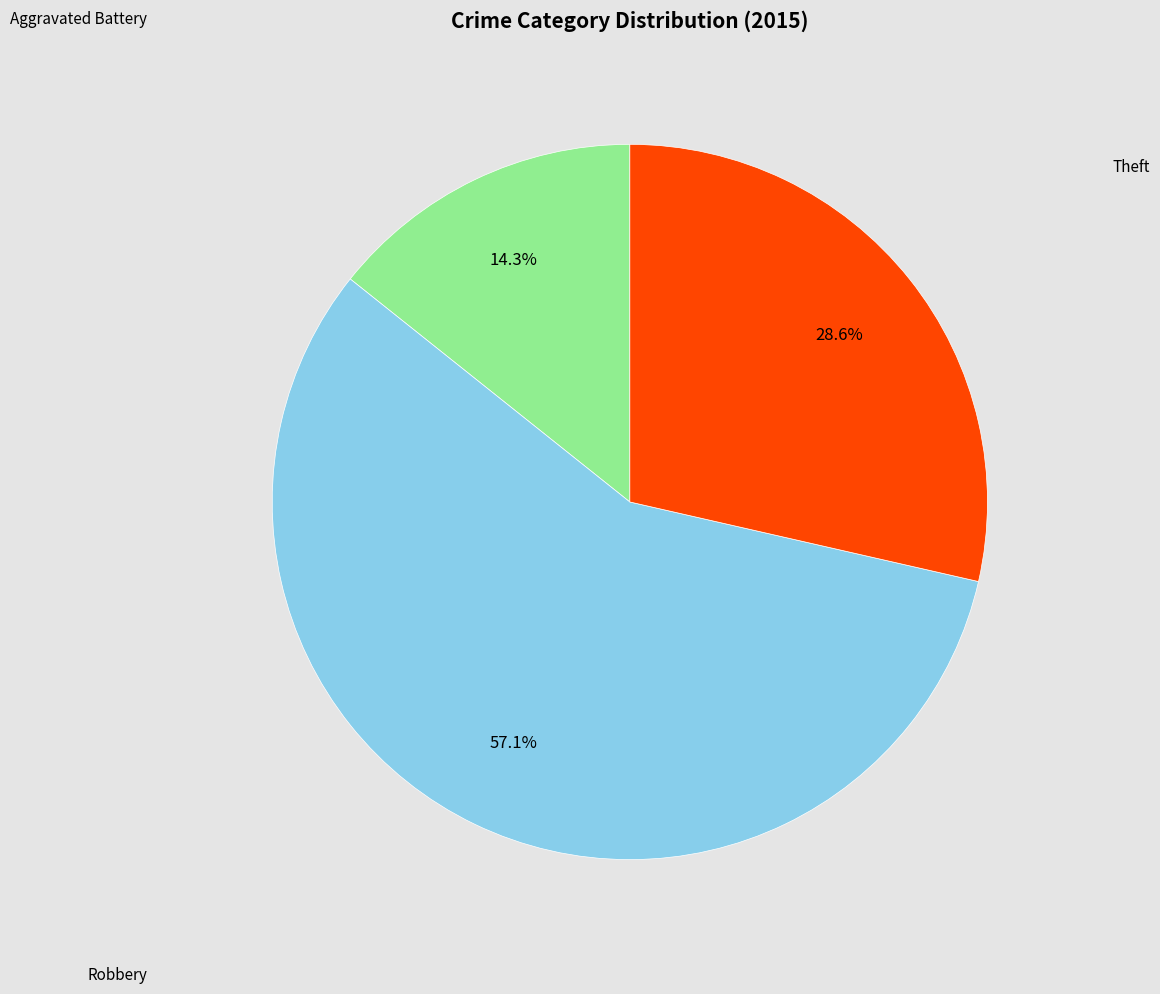

How many segments does this pie chart have?

3